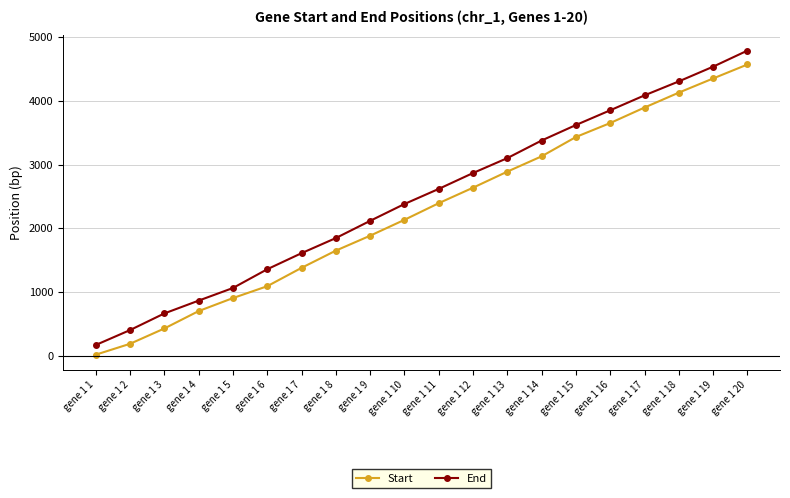

Reading left to right, list all the values displayed in this chart.

Start: 19	190	430	703	907	1093	1381	1651	1885	2134	2395	2638	2890	3130	3433	3652	3895	4129	4351	4570
End: 171	405	666	867	1065	1359	1611	1848	2118	2382	2619	2868	3102	3378	3621	3852	4086	4305	4536	4788